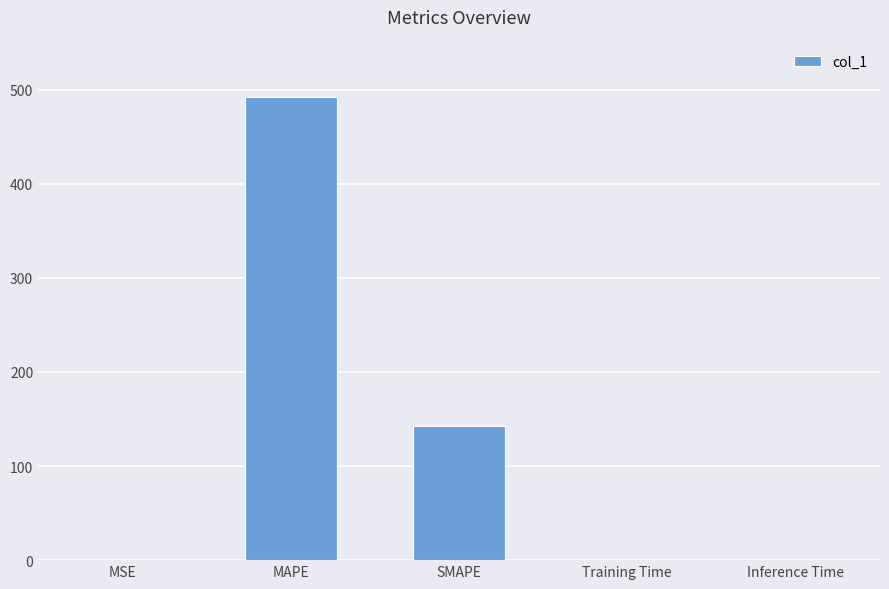

What is the sum of the values at MSE and MAPE?

491.9